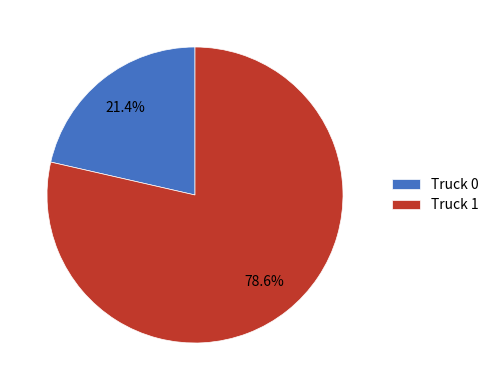

What percentage do Truck 0 and Truck 1 together represent?

100.0%